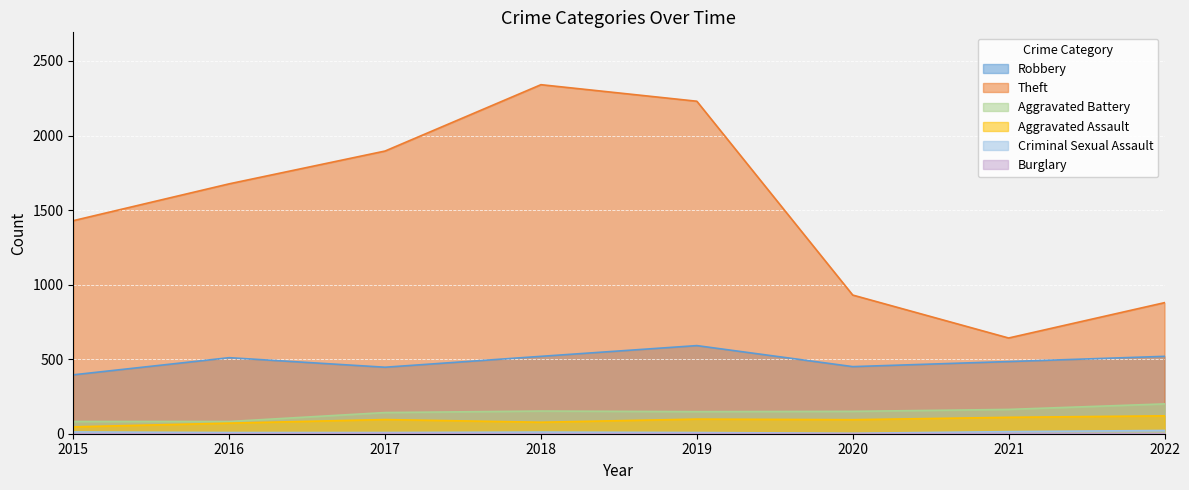

What is the difference between the Robbery values at 2016 and 2015?

115